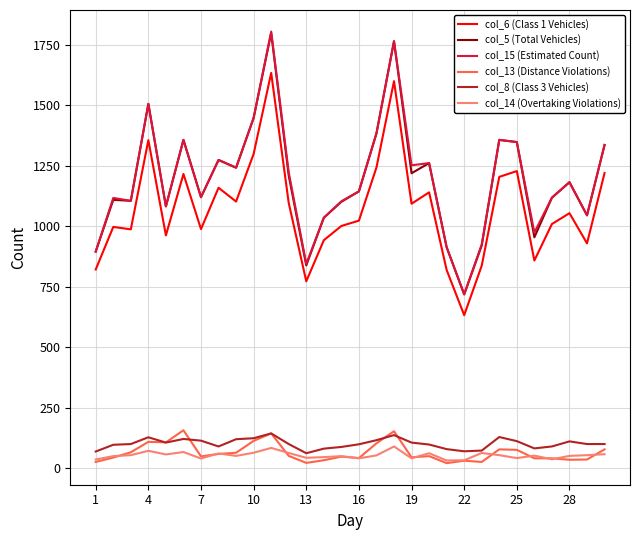

True or false: col_6 (Class 1 Vehicles) and col_14 (Overtaking Violations) cross at least once.

False